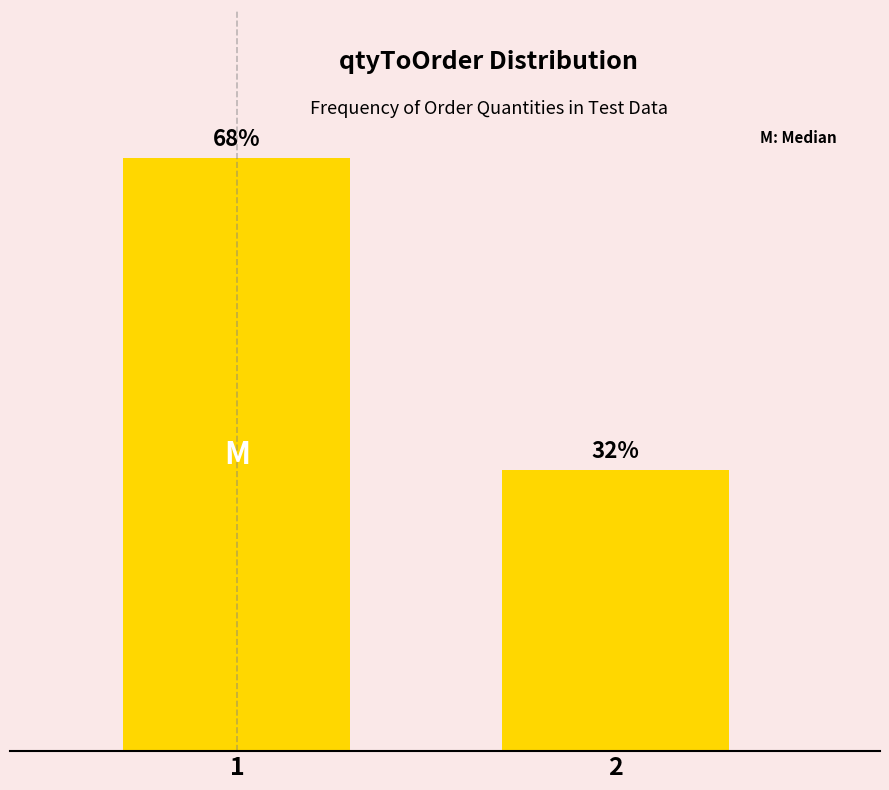

Rank the categories by value from highest to lowest.

1, 2